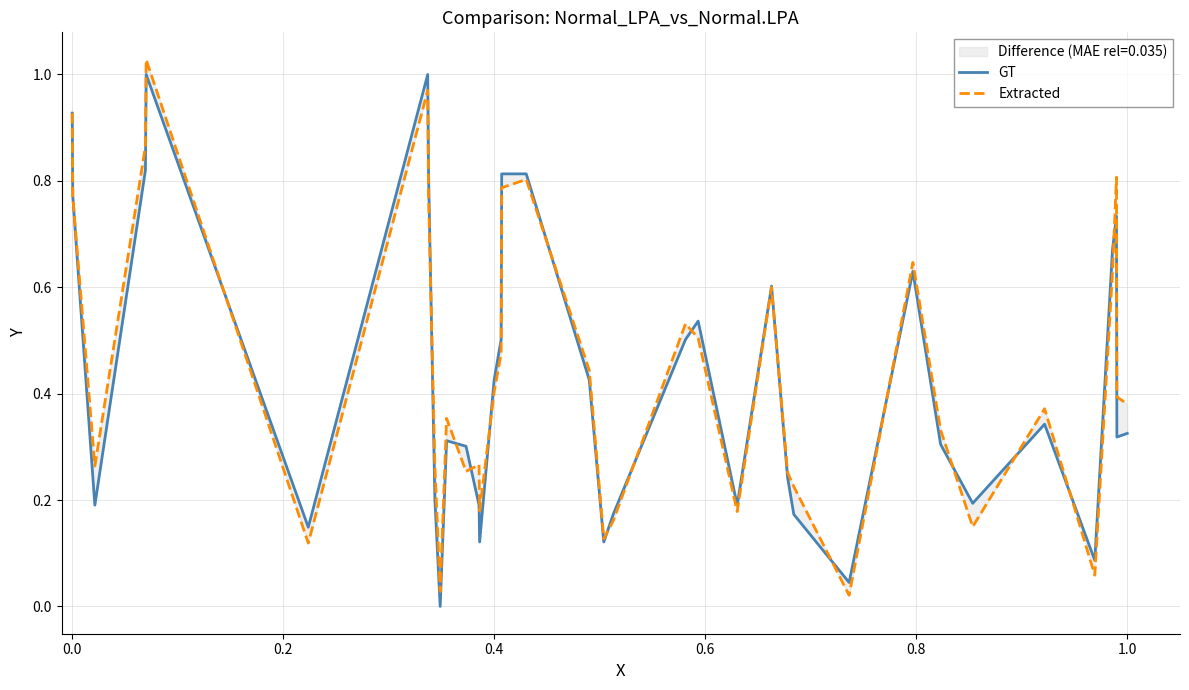

Rank the series by their average value, from lowest to highest.

GT, Extracted